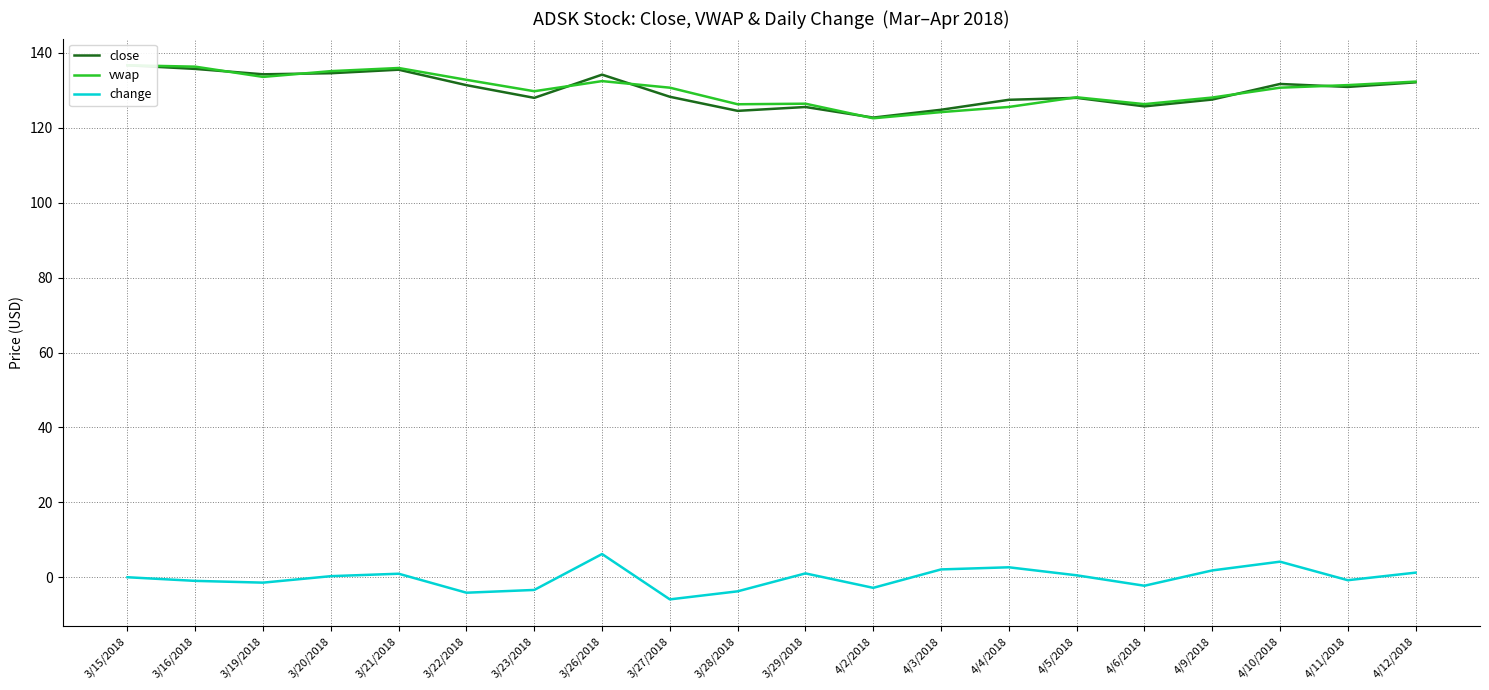

At how many categories does at least one series exceed 54?

20